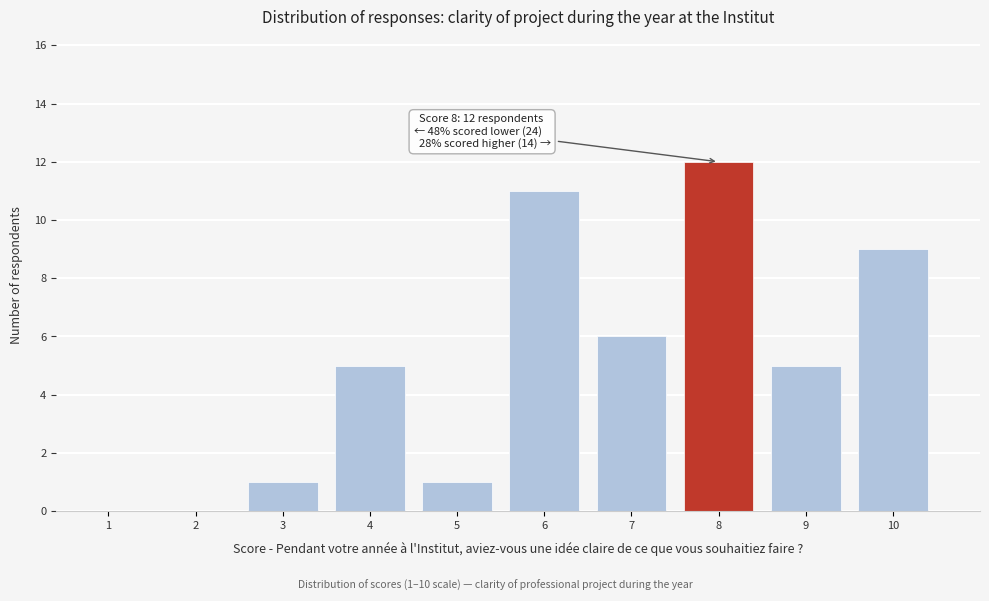

Reading left to right, list all the values displayed in this chart.

1=0	2=0	3=1	4=5	5=1	6=11	7=6	8=12	9=5	10=9